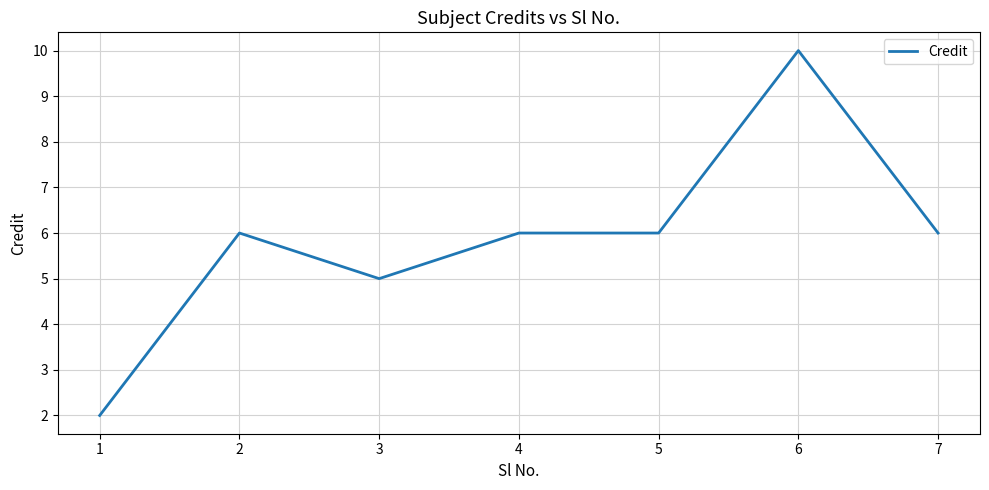

Where is the first local minimum?

3